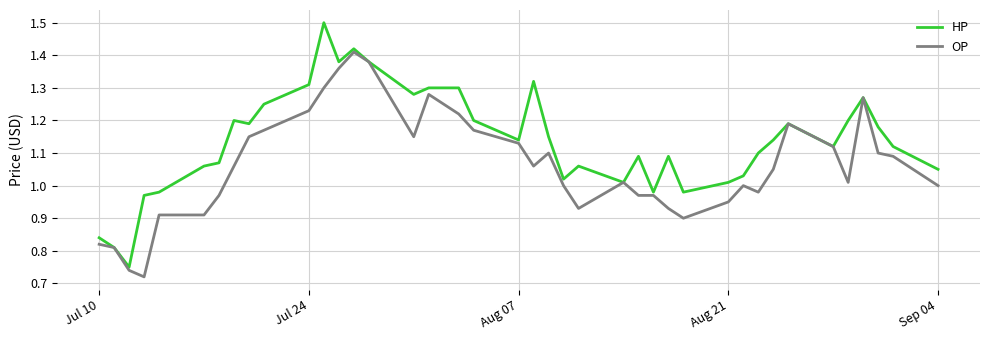

Rank the series by their average value, from highest to lowest.

HP, OP